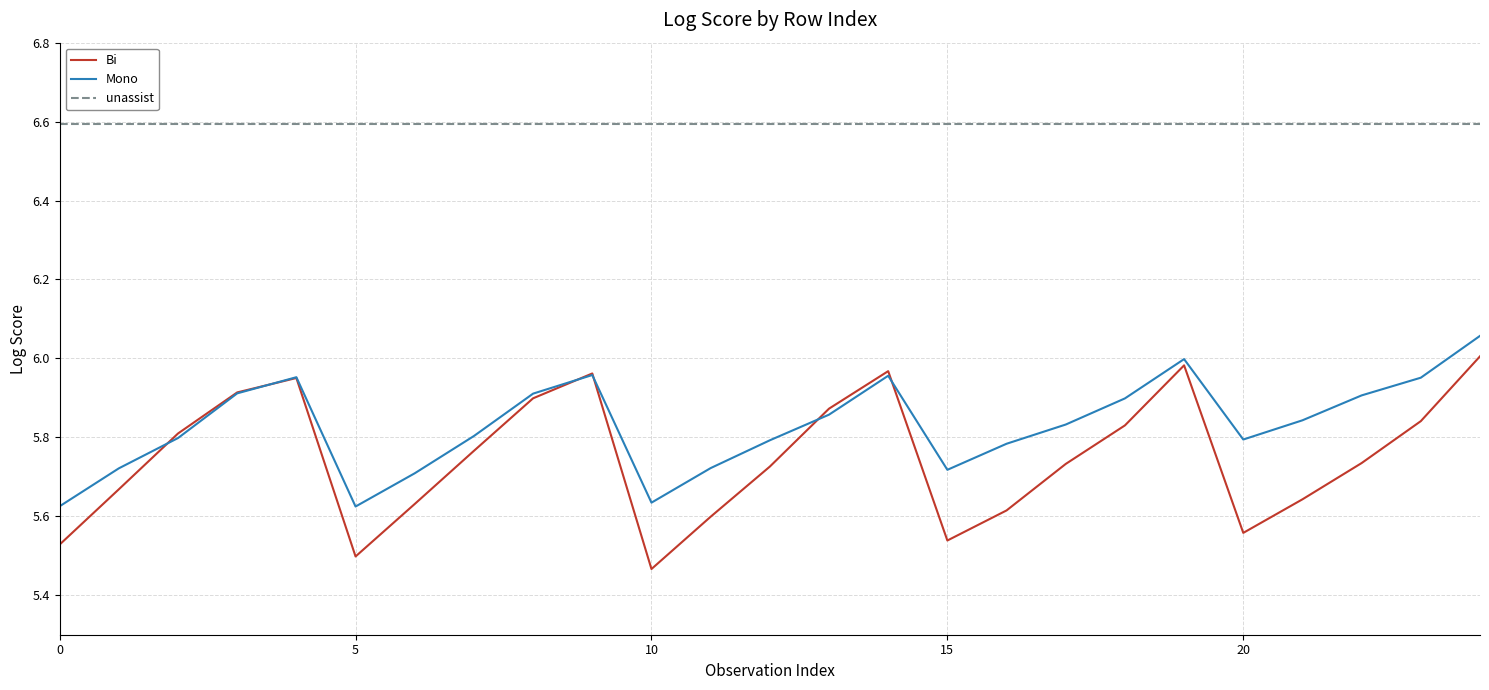

True or false: unassist and Bi cross at least once.

False